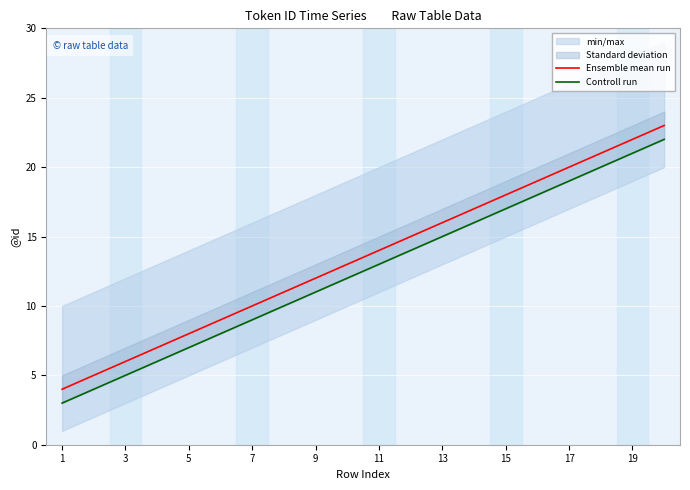

At which category does the chart reach its minimum across all series?

1